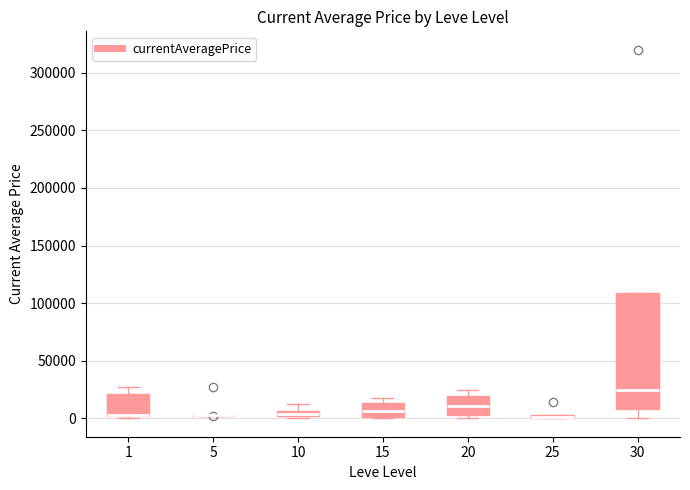

Comparing the boxes themselves (not the whiskers), which one is the tallest?

30